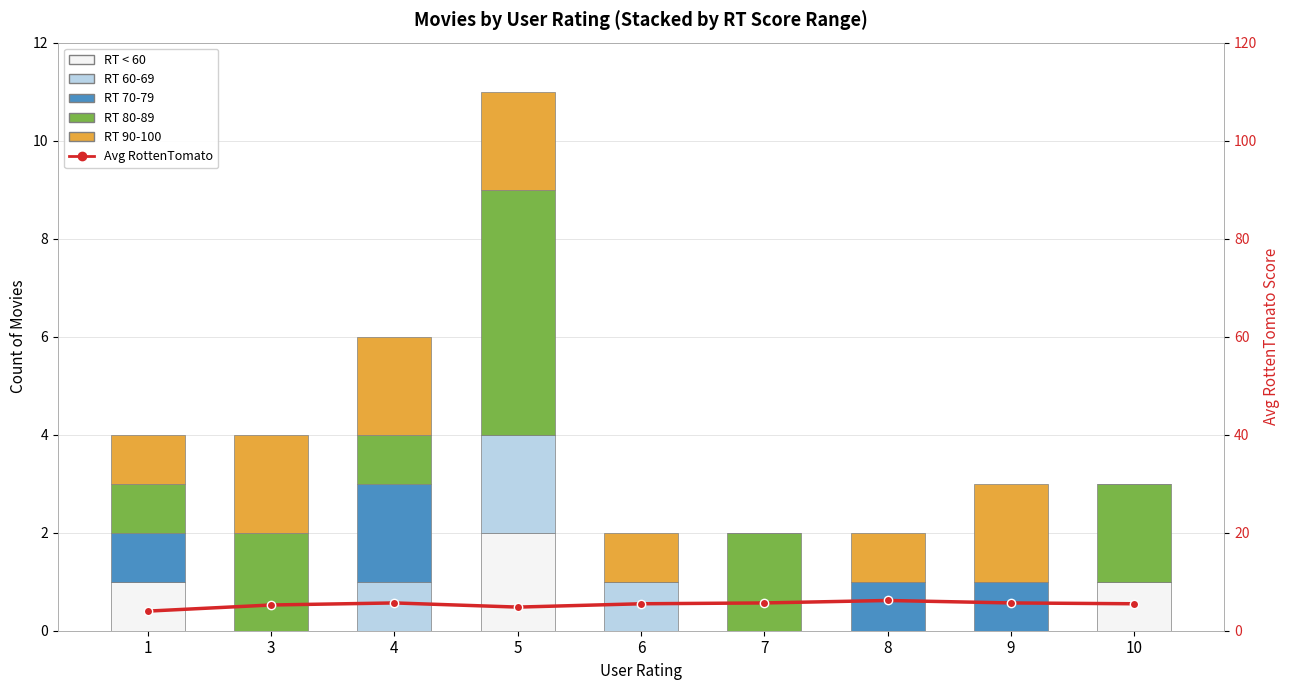

How many groups of bars are there?

9